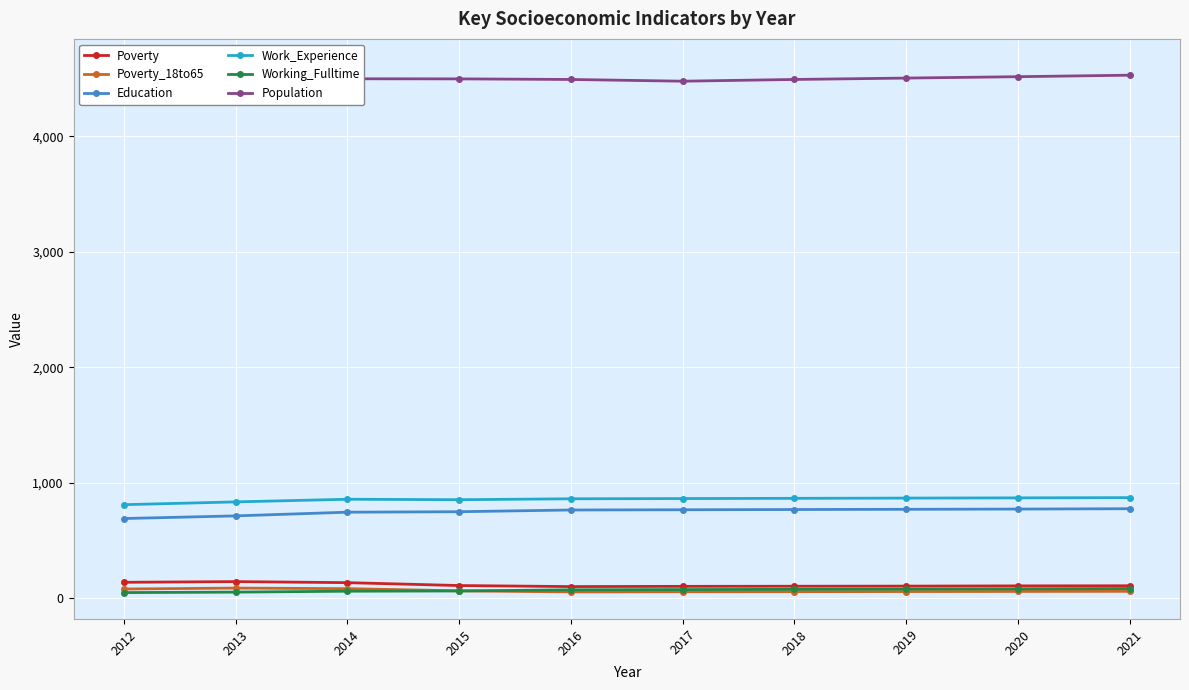

True or false: Education and Poverty cross at least once.

False